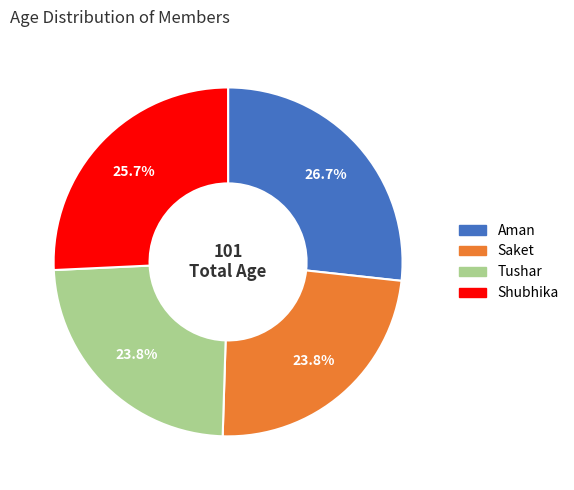

What percentage is the Tushar slice, to the nearest percent?

24%